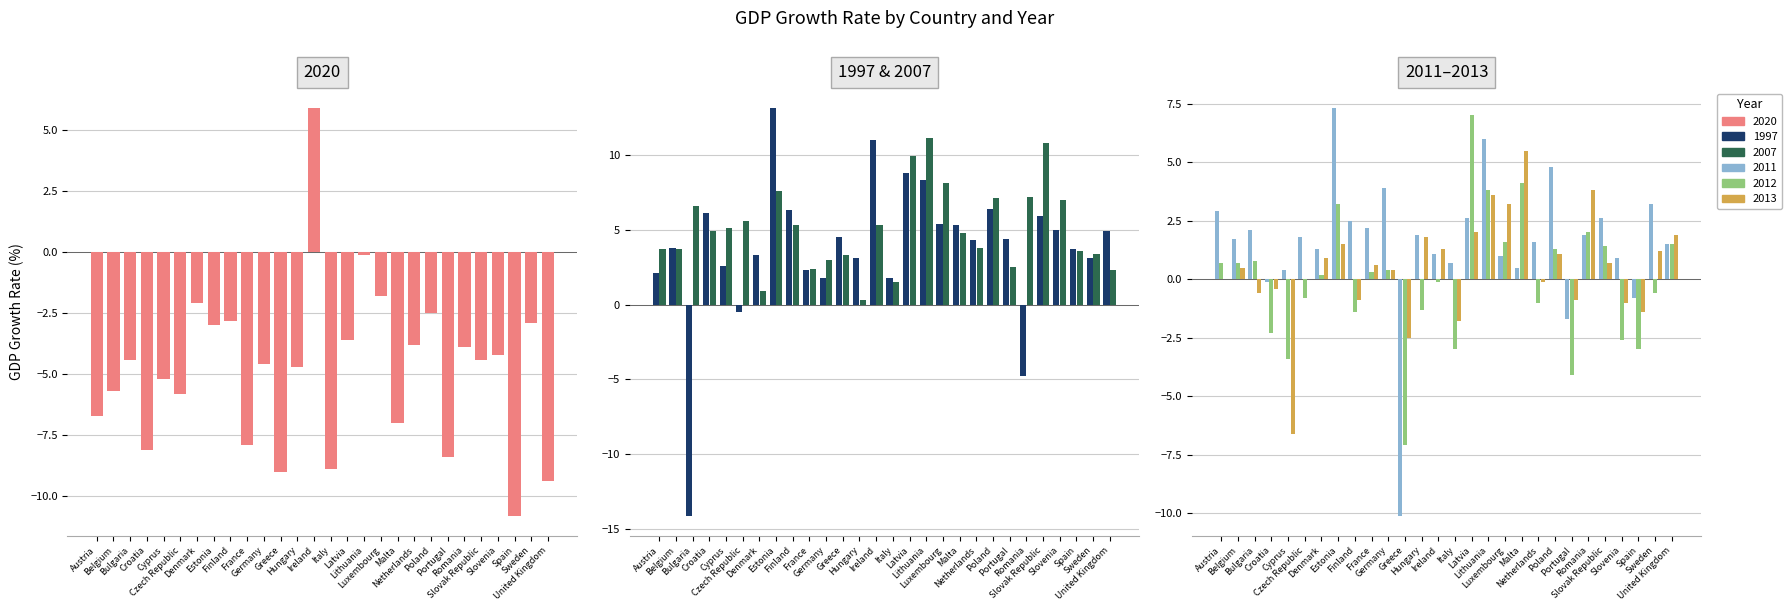

How many bars are there in total?

168